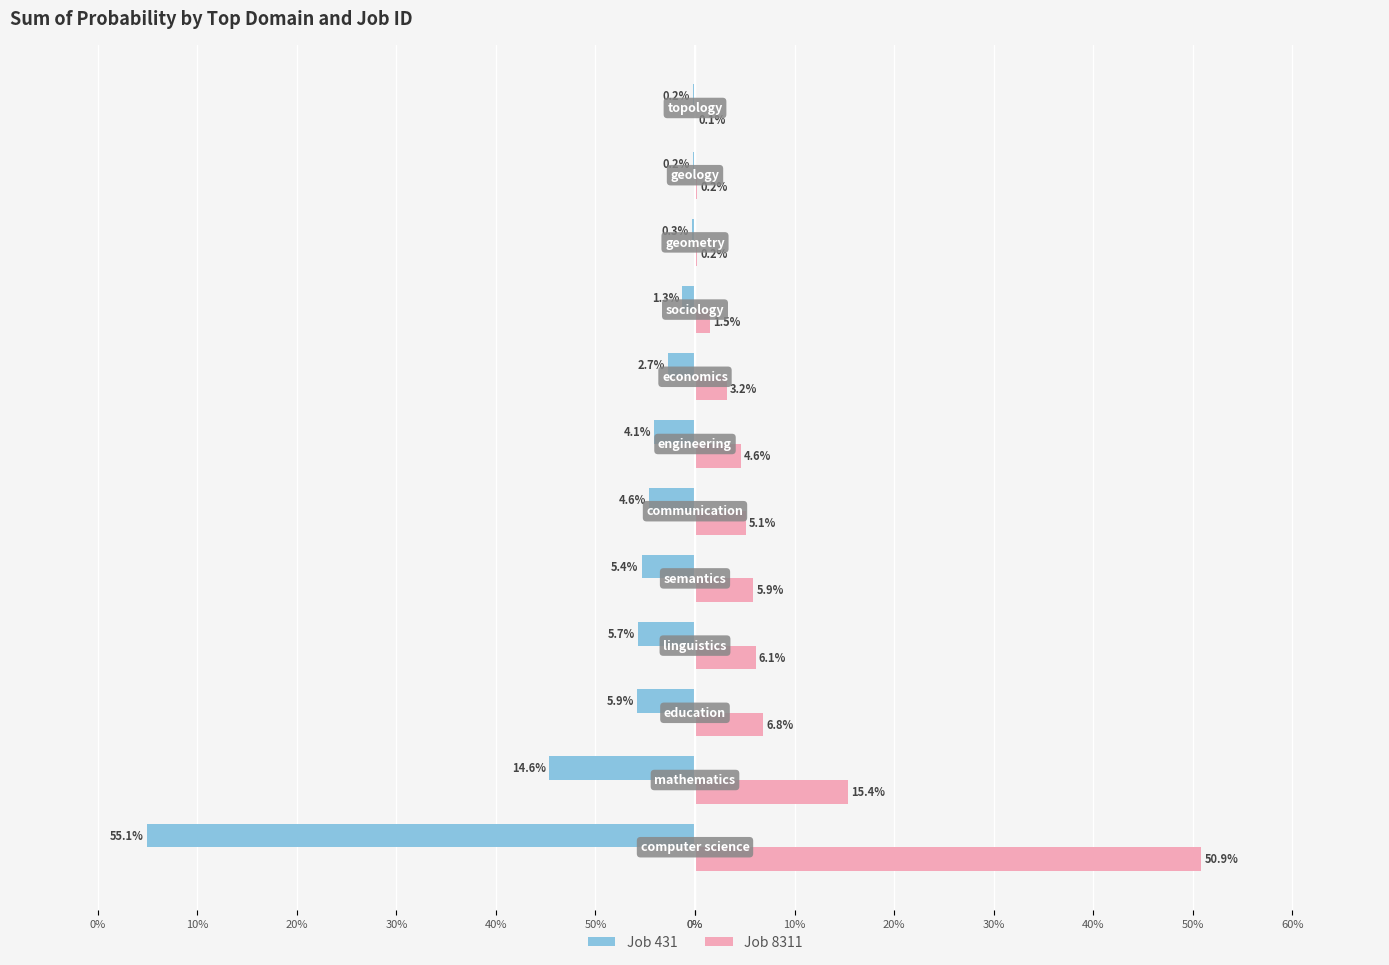

What is the value of the Job 431 bar at the 6th from the left?

-4.6